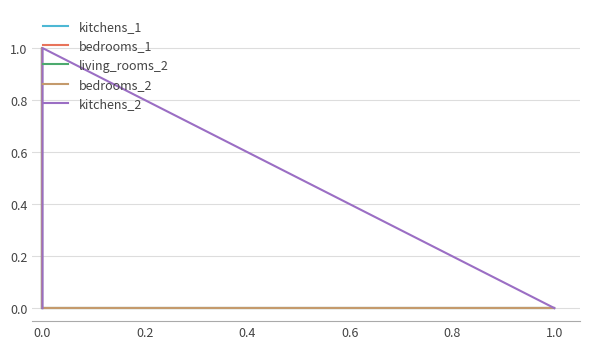

What is the sum of all kitchens_2 values?

1